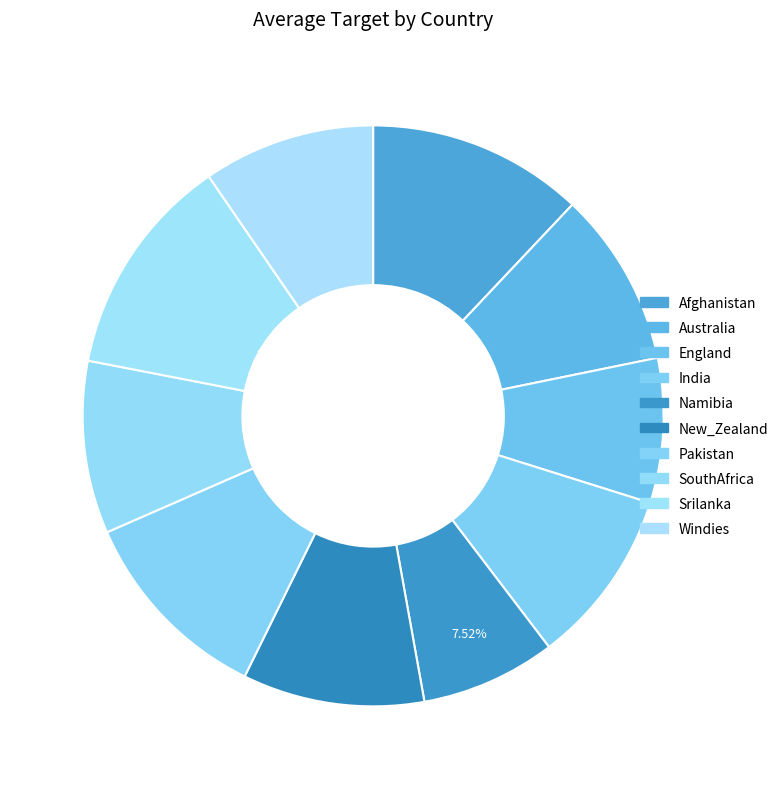

Count the number of slices in the pie.

10